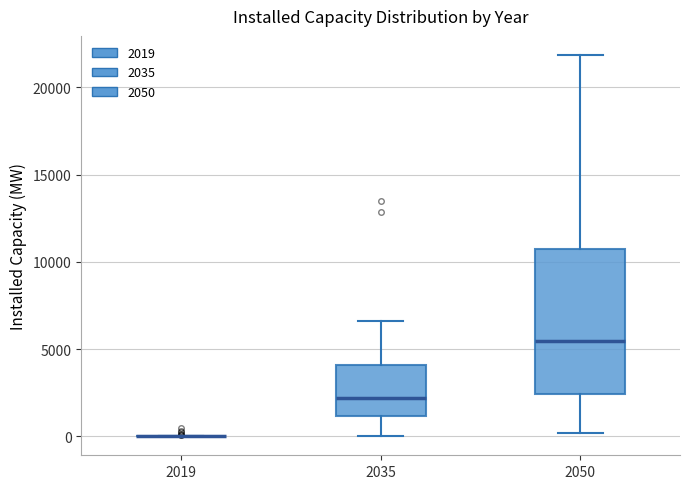

Reading left to right, read every box against the y-axis: the position of its median line, the range the box covers, and the ends of its whiskers. The values are not printed on the chart, so give them approximately, as read against the axis.

2019: box collapsed to a line at 0, whiskers 0 to 0
2035: median 2000, box 1000 to 4000, whiskers 0 to 6500
2050: median 5500, box 2500 to 10500, whiskers 0 to 22000